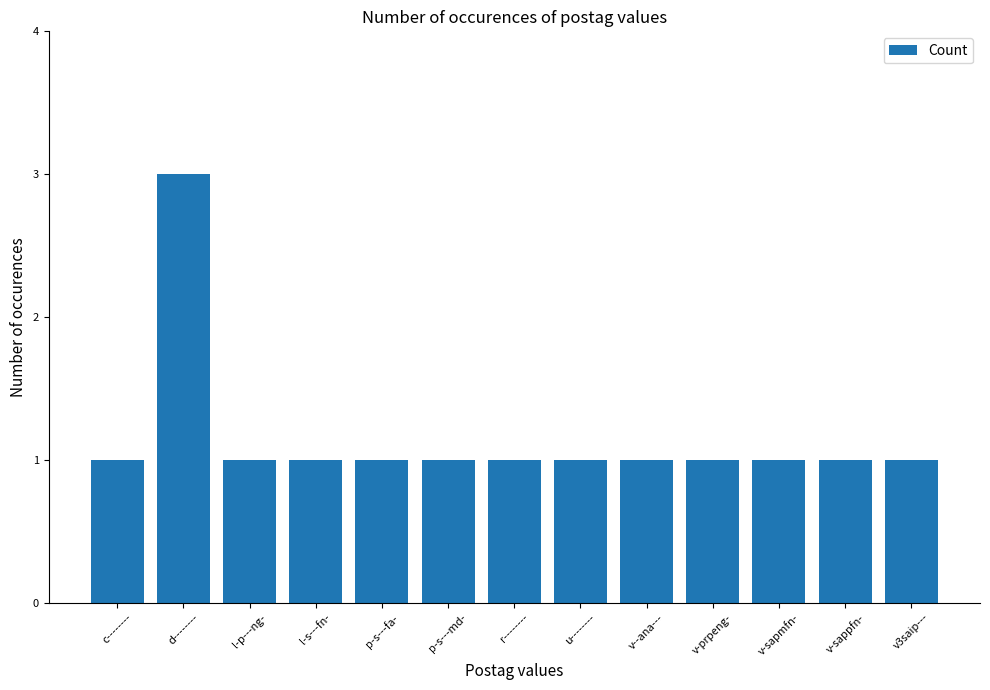

What is the label of the 8th bar from the left?

u--------